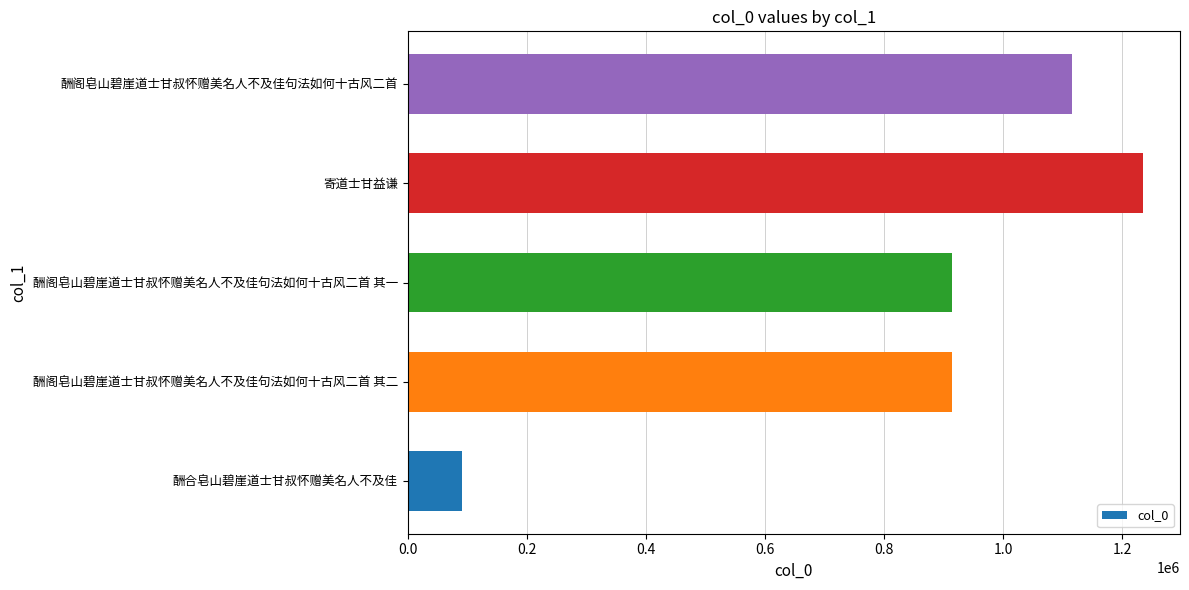

Is it true that the value at 酬阁皂山碧崖道士甘叔怀赠美名人不及佳句法如何十古风二首 is 1115766?

True